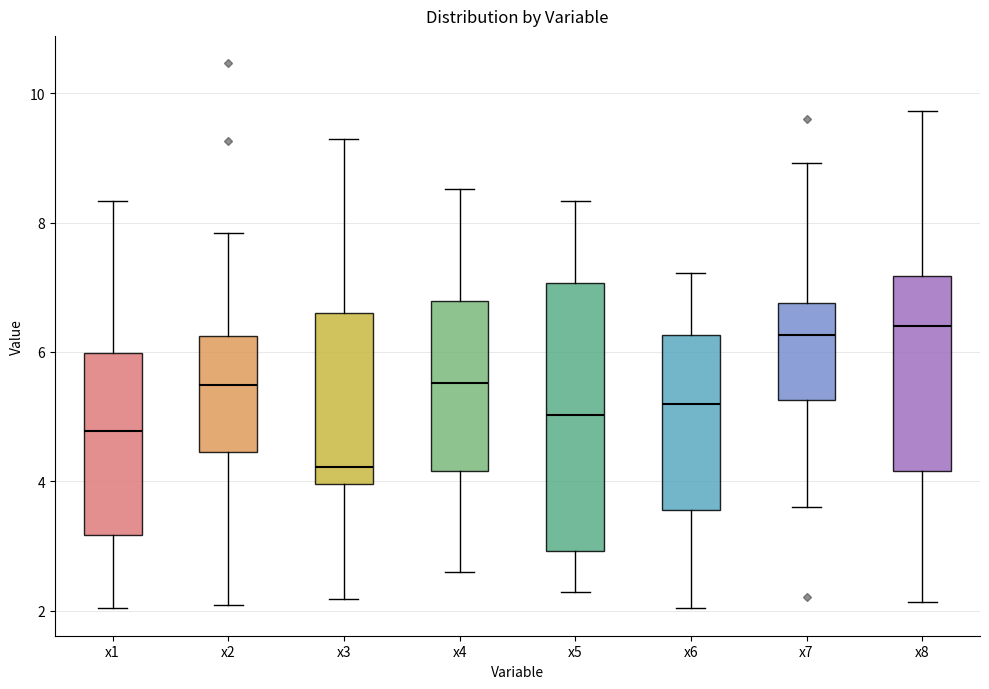

Where does the lower whisker of the box for x4 end on the y-axis? The values are not printed on the chart, so give them approximately, as read against the axis.

2.6